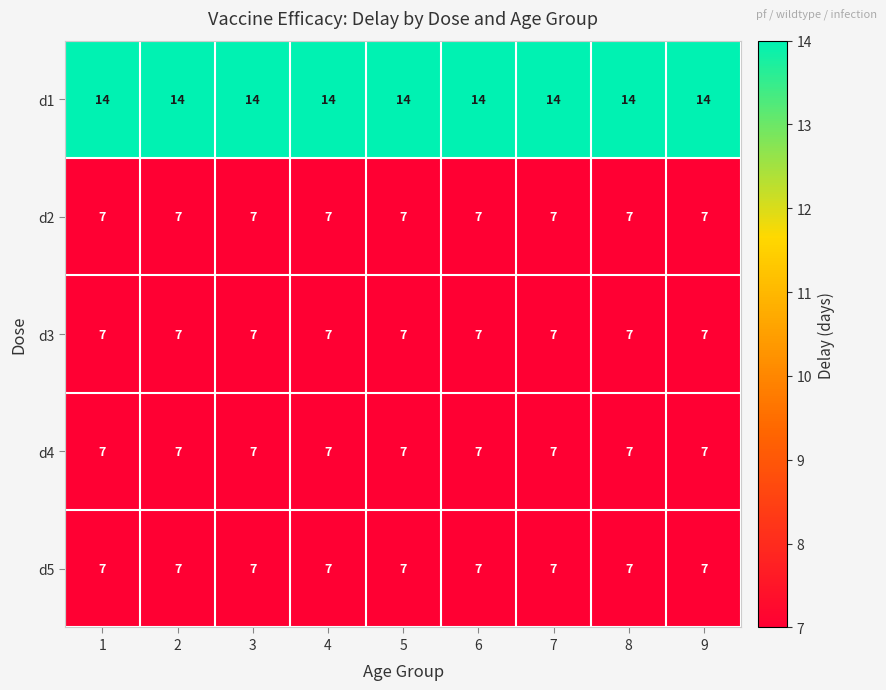

What is the smallest value displayed?

7